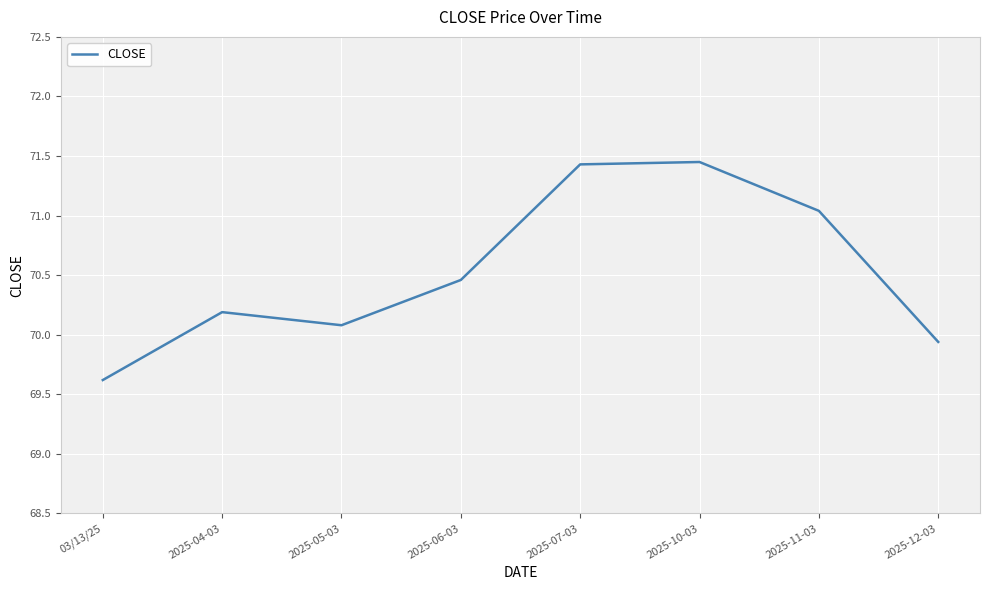

True or false: the data shows 70.1 at 2025-05-03.

True